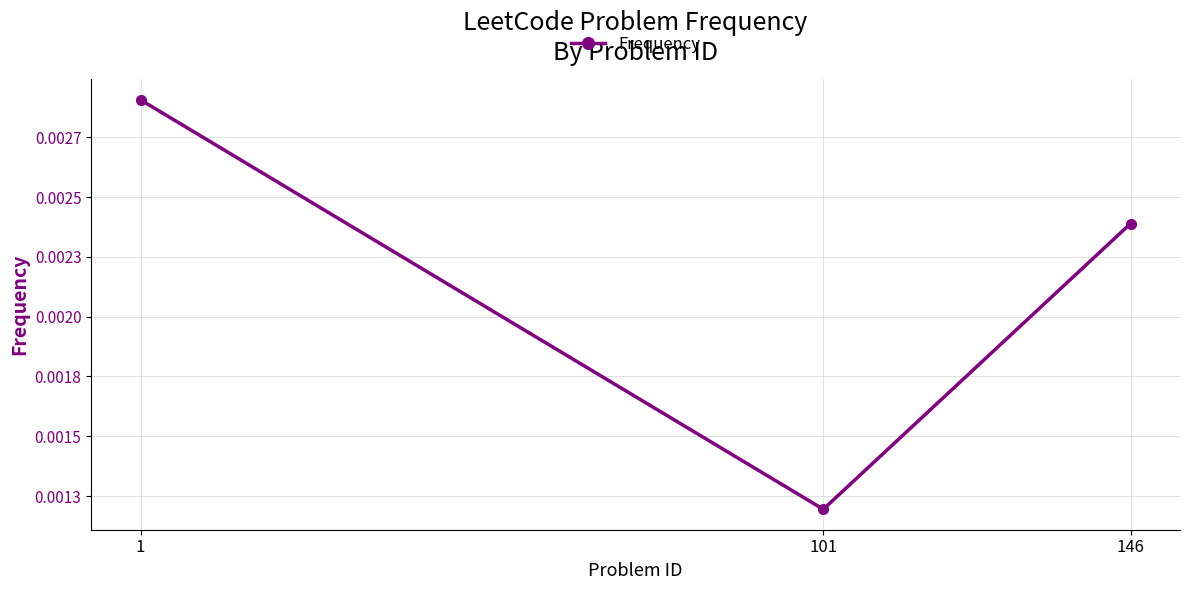

List the labels in order of value, largest first.

1, 146, 101